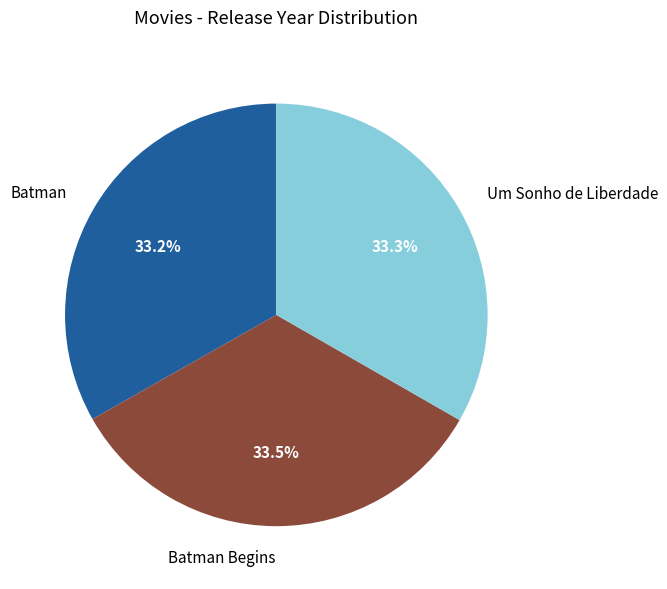

To the nearest percent, what is the average slice percentage?

33%